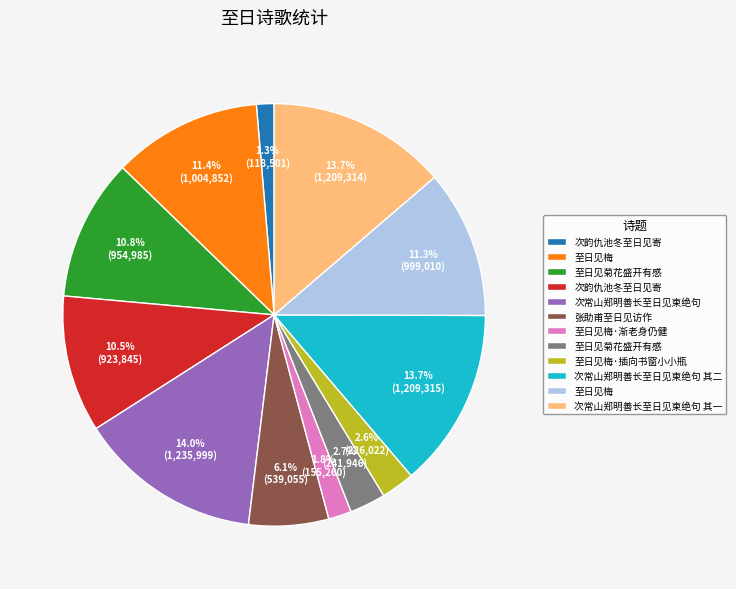

Does any single category account for the majority?

No